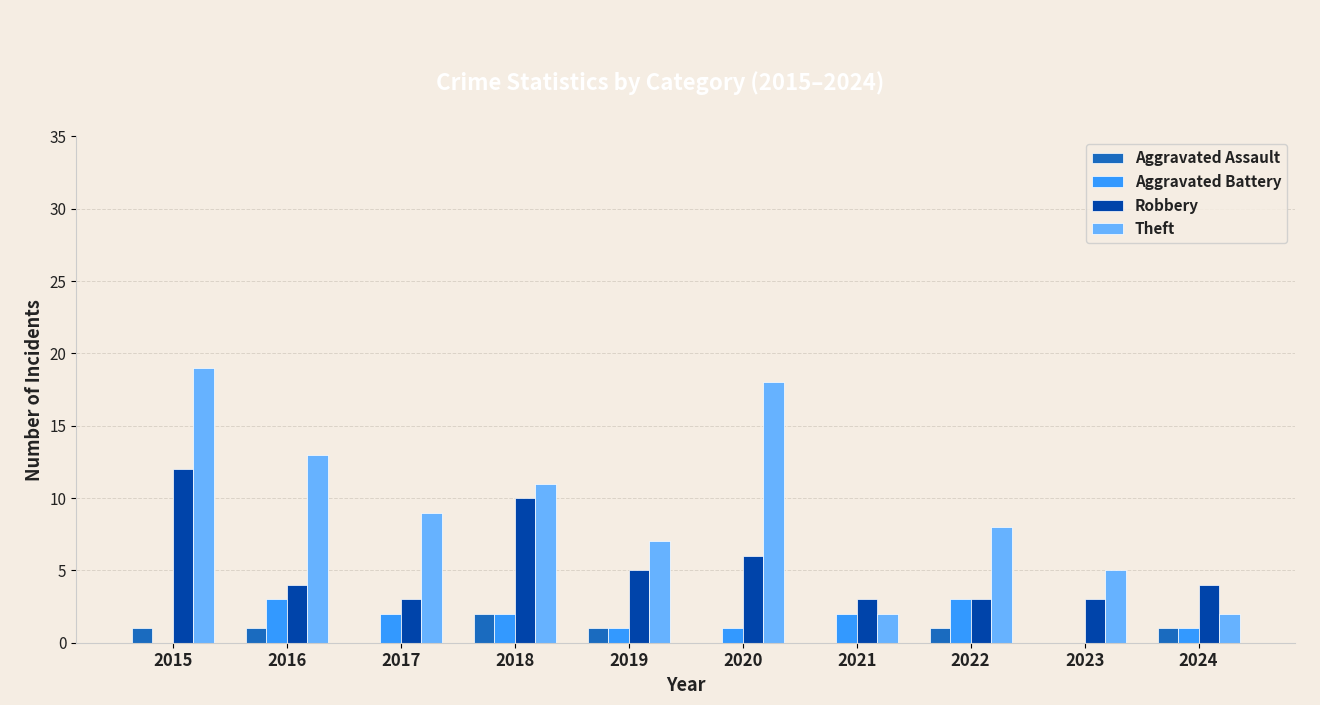

What is the spread (max minus min) of values at 2022?

7